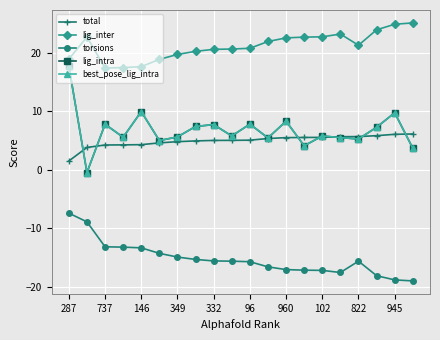

True or false: best_pose_lig_intra and lig_inter intersect in this chart.

False